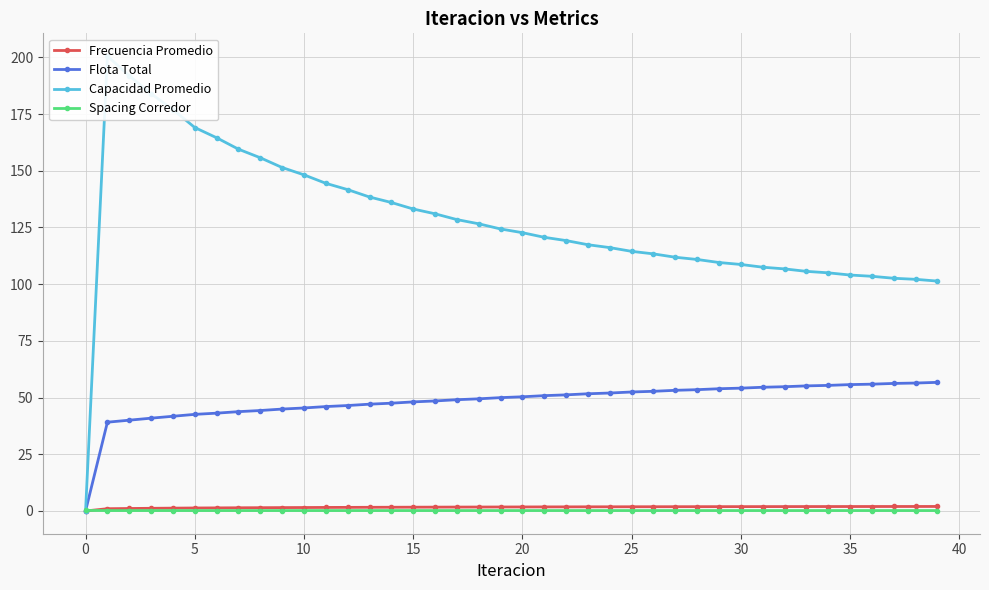

After their last crossing, which series has the higher values: Flota Total or Spacing Corredor?

Flota Total